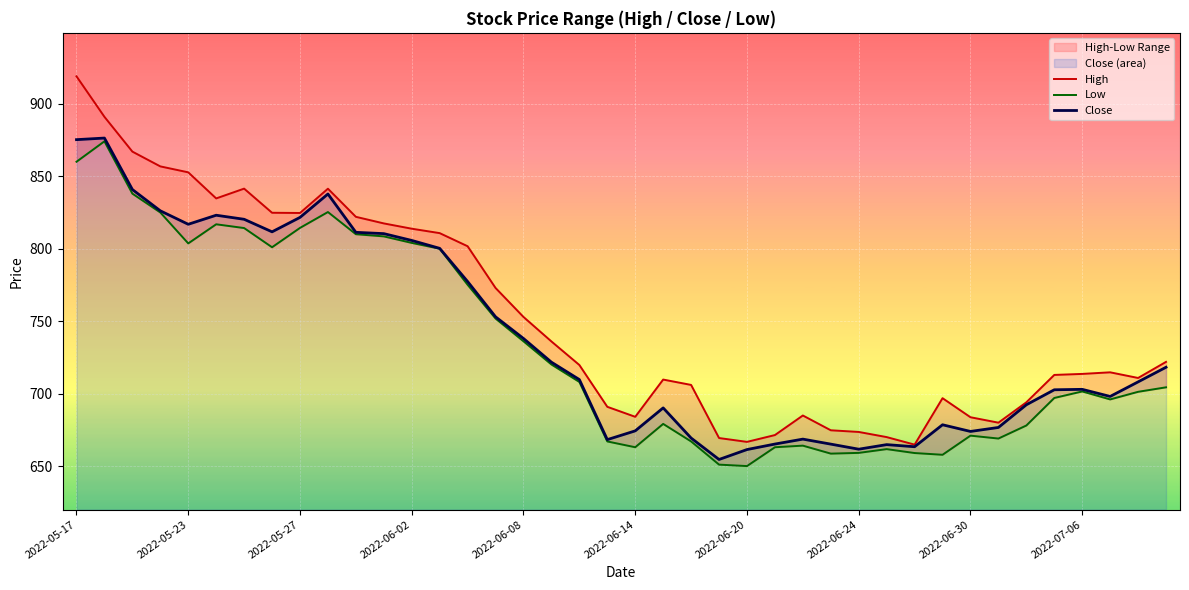

What is the maximum value shown in the chart?

919.0